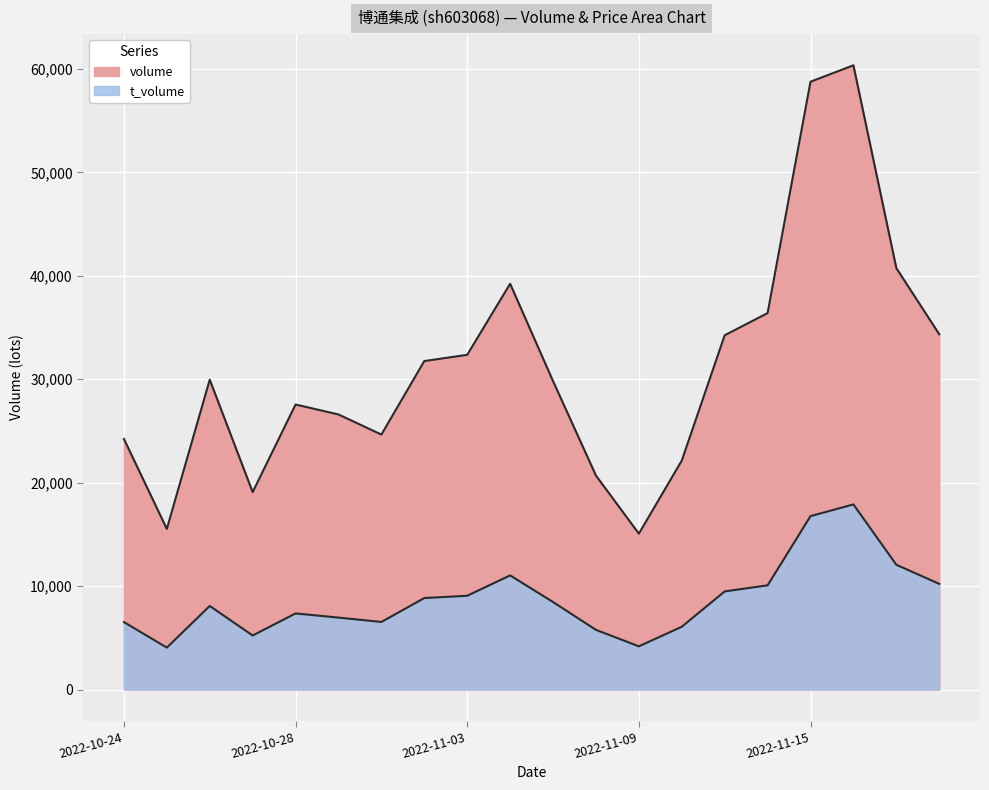

What are all the series names shown in the legend?

volume, t_volume